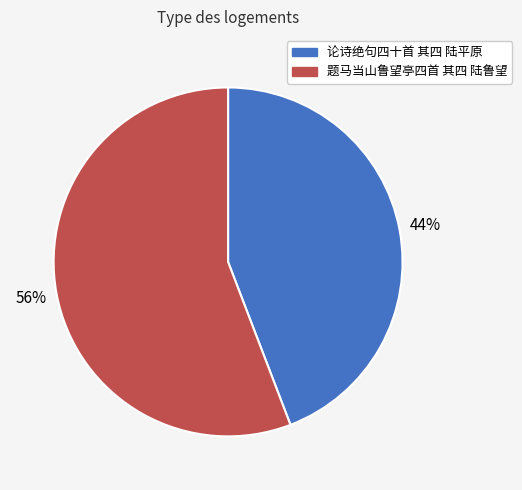

What percentage is the 题马当山鲁望亭四首 其四 陆鲁望 slice, to the nearest percent?

56%